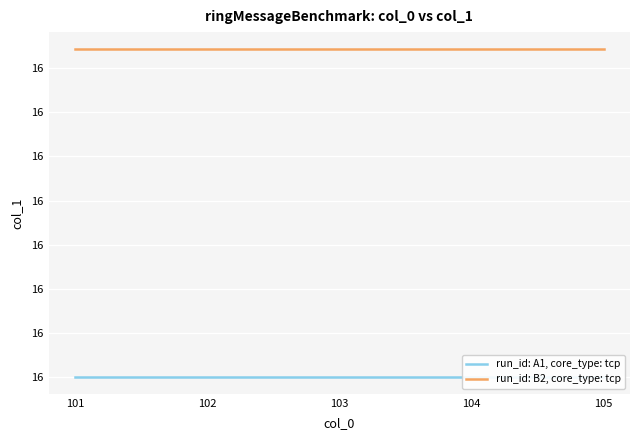

List the series in order of their overall mean, highest first.

run_id: B2, core_type: tcp, run_id: A1, core_type: tcp